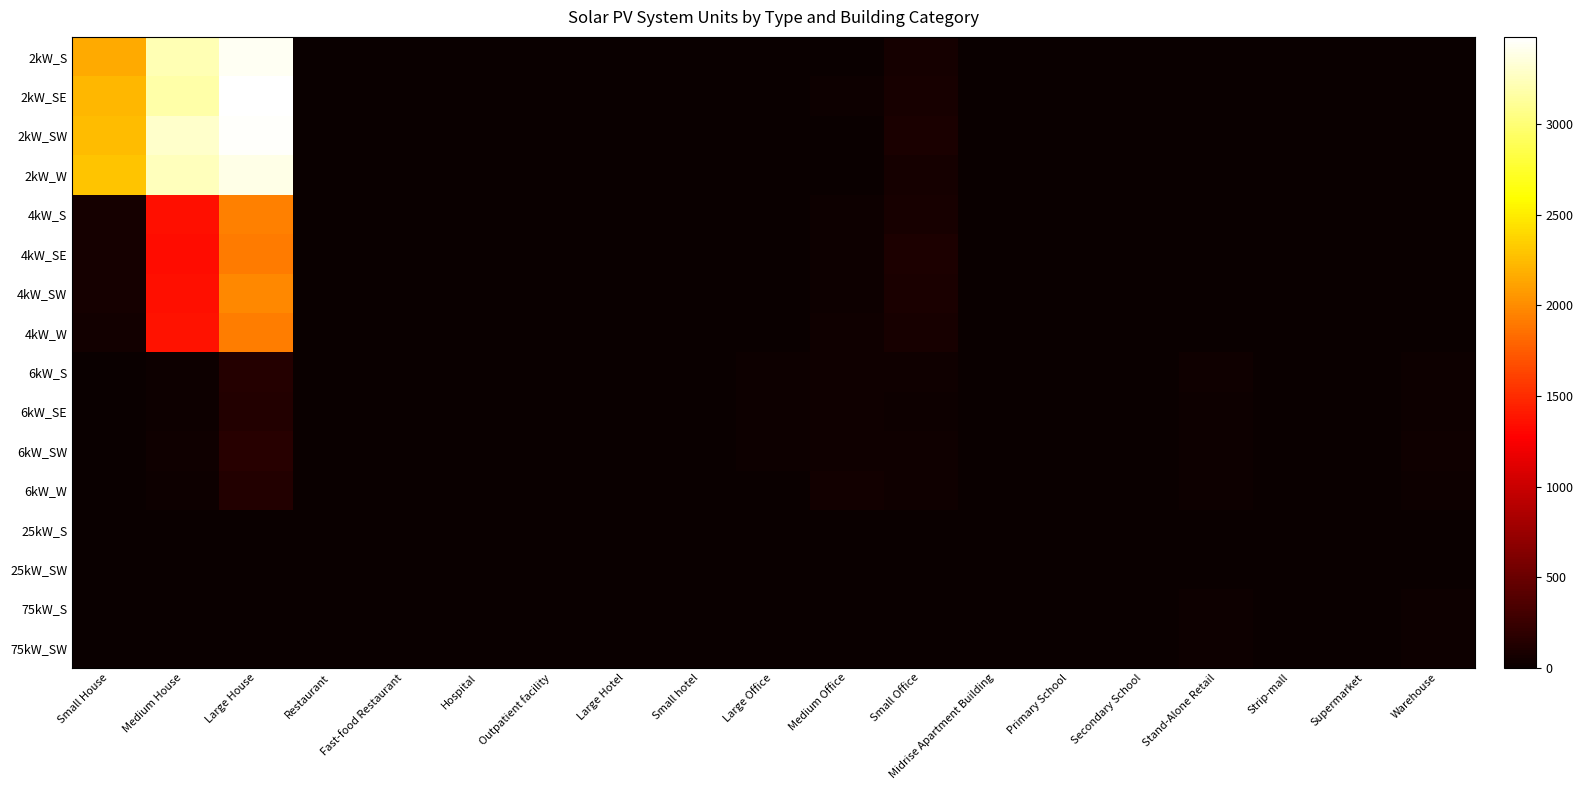

Which label corresponds to the smallest value in the chart?

Hospital